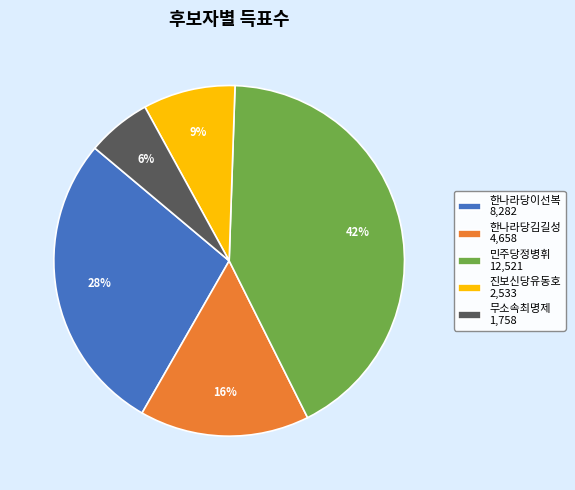

Count the number of slices in the pie.

5